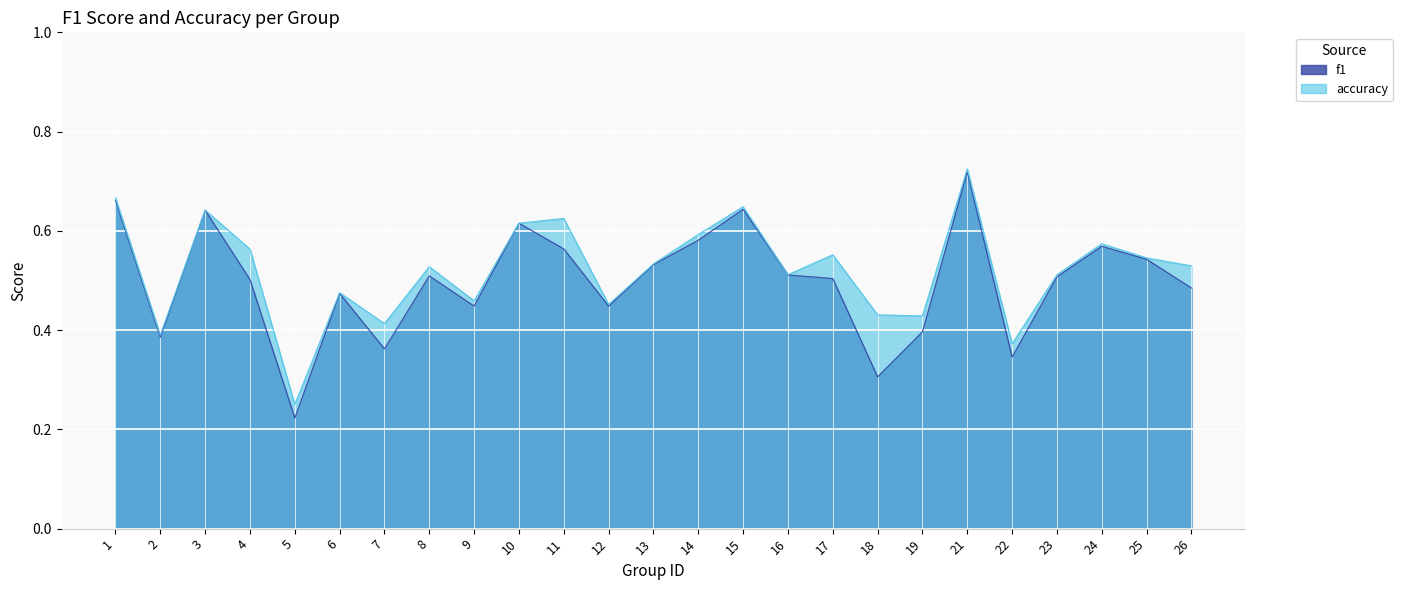

Reading left to right, transcribe all the data shown in this chart.

f1: 1=0.7	2=0.4	3=0.6	4=0.5	5=0.2	6=0.5	7=0.4	8=0.5	9=0.4	10=0.6	11=0.6	12=0.4	13=0.5	14=0.6	15=0.6	16=0.5	17=0.5	18=0.3	19=0.4	21=0.7	22=0.3	23=0.5	24=0.6	25=0.5	26=0.5
accuracy: 1=0.7	2=0.4	3=0.6	4=0.6	5=0.2	6=0.5	7=0.4	8=0.5	9=0.5	10=0.6	11=0.6	12=0.5	13=0.5	14=0.6	15=0.6	16=0.5	17=0.6	18=0.4	19=0.4	21=0.7	22=0.4	23=0.5	24=0.6	25=0.5	26=0.5